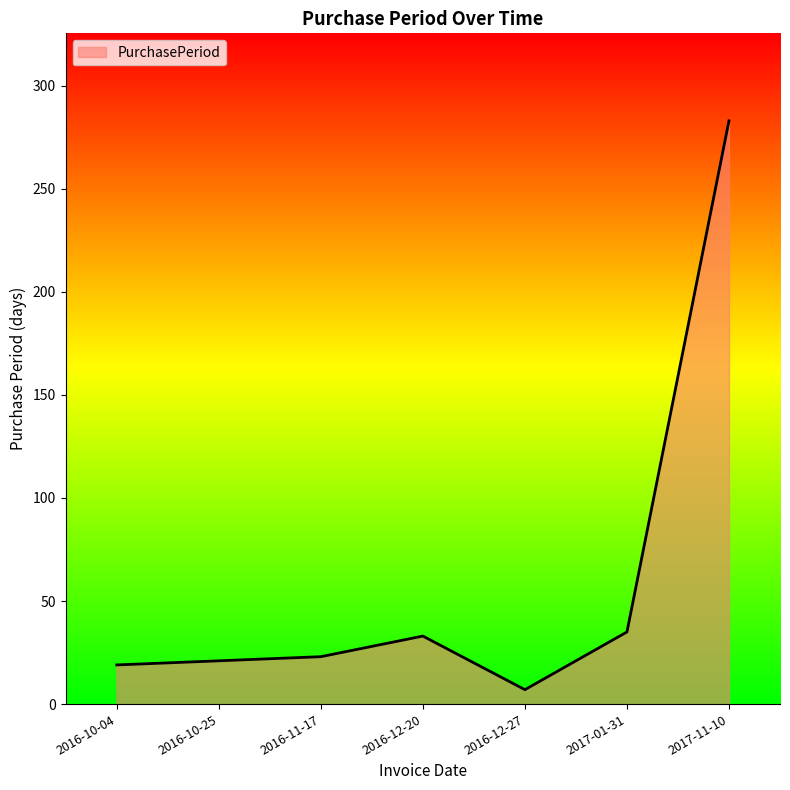

Between 2017-11-10 and 2016-10-04, which is larger?

2017-11-10